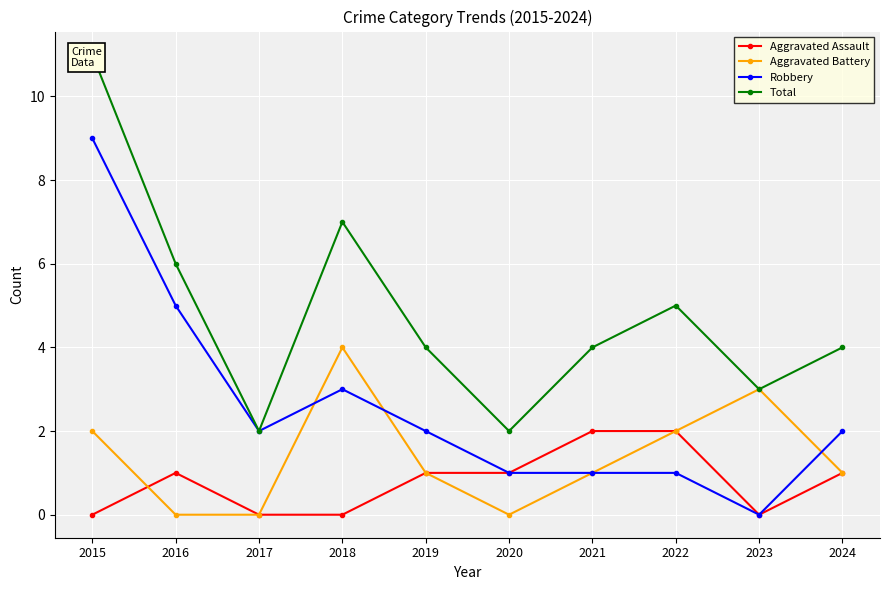

Reading left to right, list all the values displayed in this chart.

Aggravated Assault: 0	1	0	0	1	1	2	2	0	1
Aggravated Battery: 2	0	0	4	1	0	1	2	3	1
Robbery: 9	5	2	3	2	1	1	1	0	2
Total: 11	6	2	7	4	2	4	5	3	4